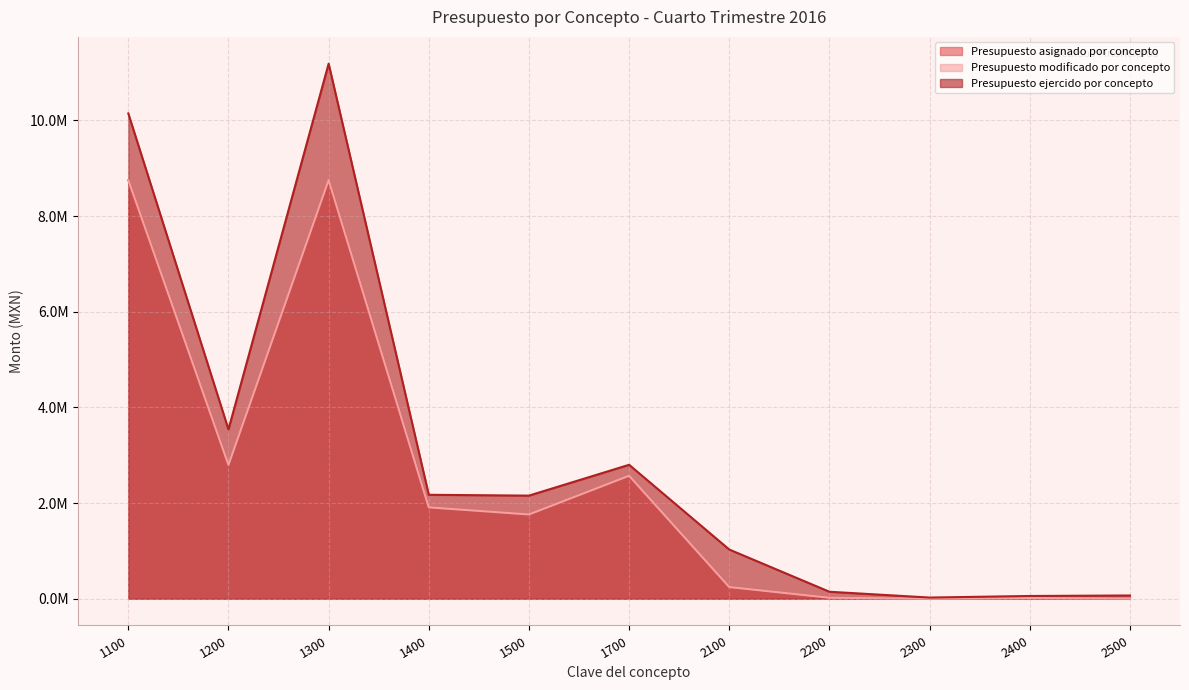

What are all the series names shown in the legend?

Presupuesto asignado por concepto, Presupuesto modificado por concepto, Presupuesto ejercido por concepto